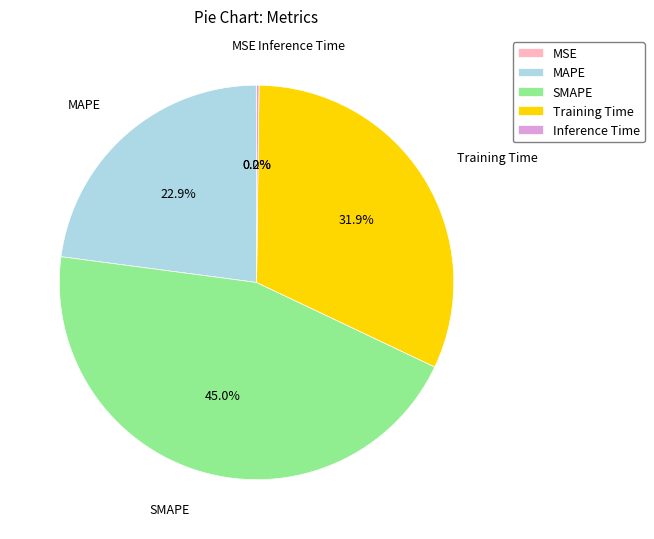

Which category has the biggest portion of the pie?

SMAPE